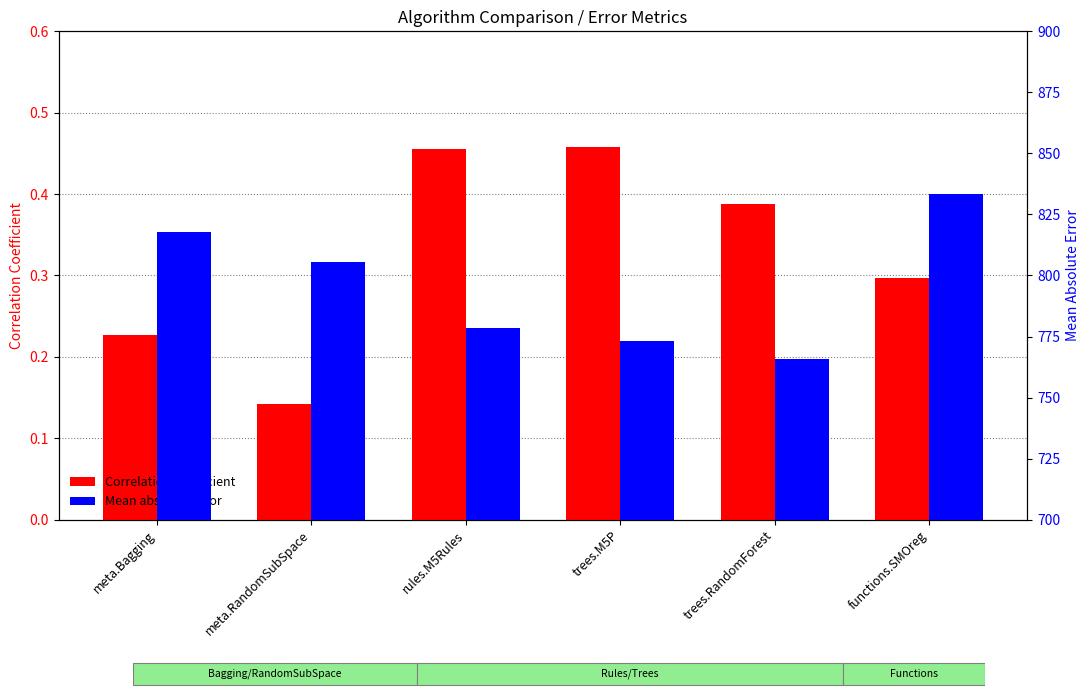

At which category is the sum across all series the highest?

functions.SMOreg